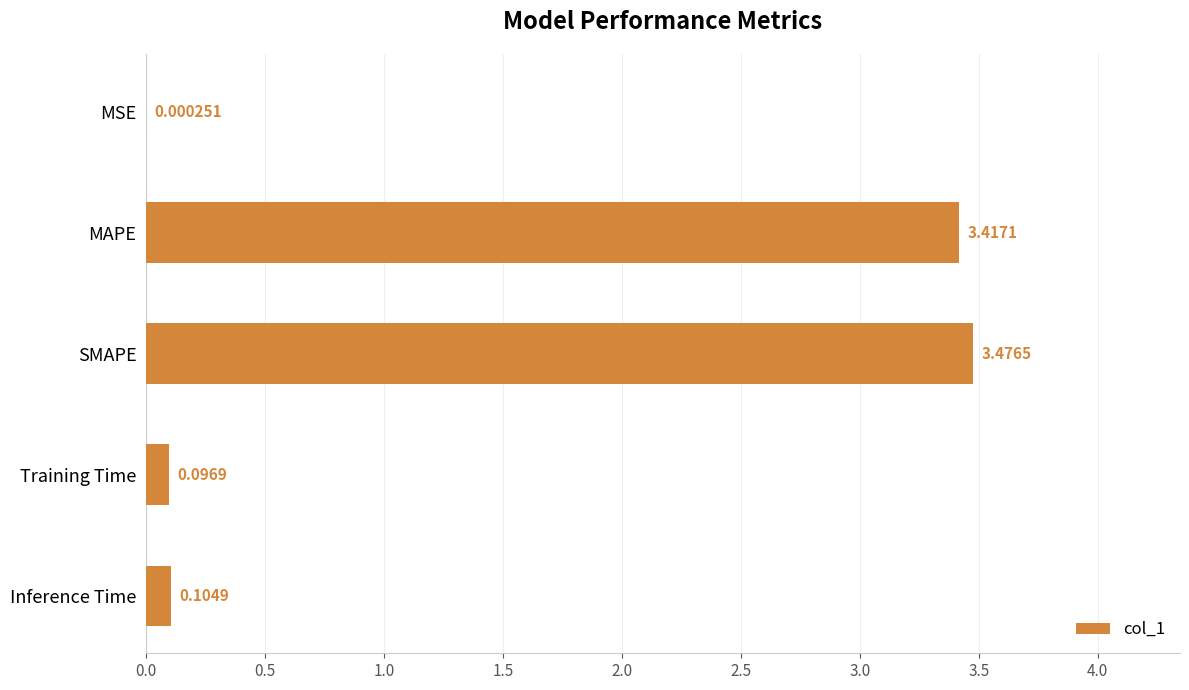

Which label corresponds to the largest value in the chart?

SMAPE